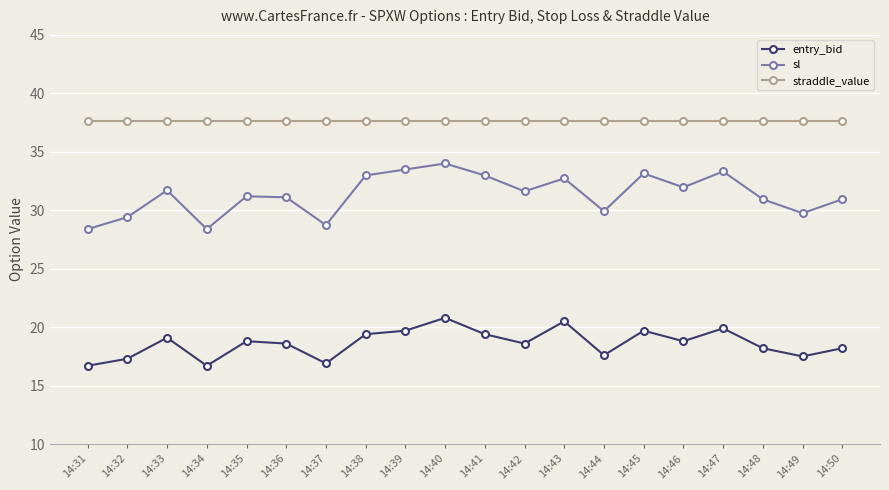

Where is the first local maximum for entry_bid?

14:33